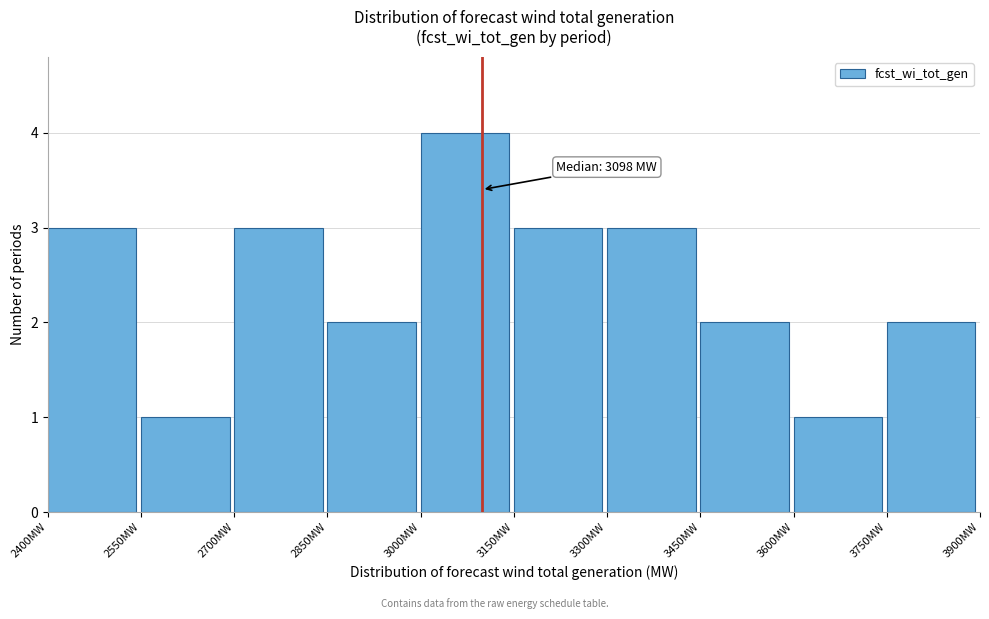

Over which range of the x-axis is the bar tallest?

3000 to 3150